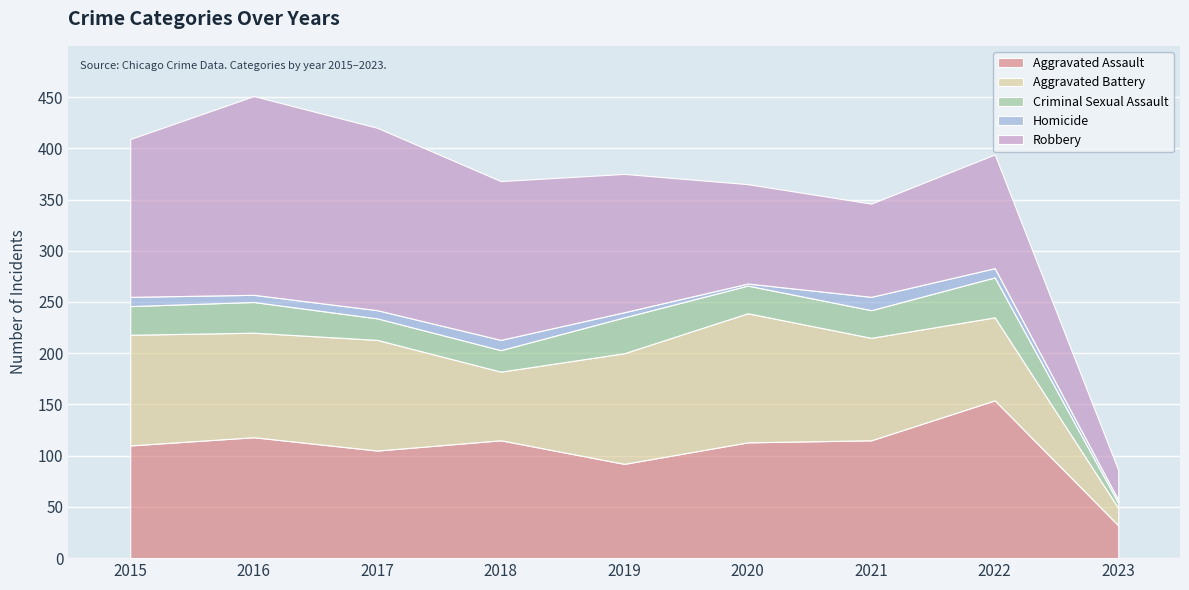

Does the chart display data point markers on the line(s)?

No